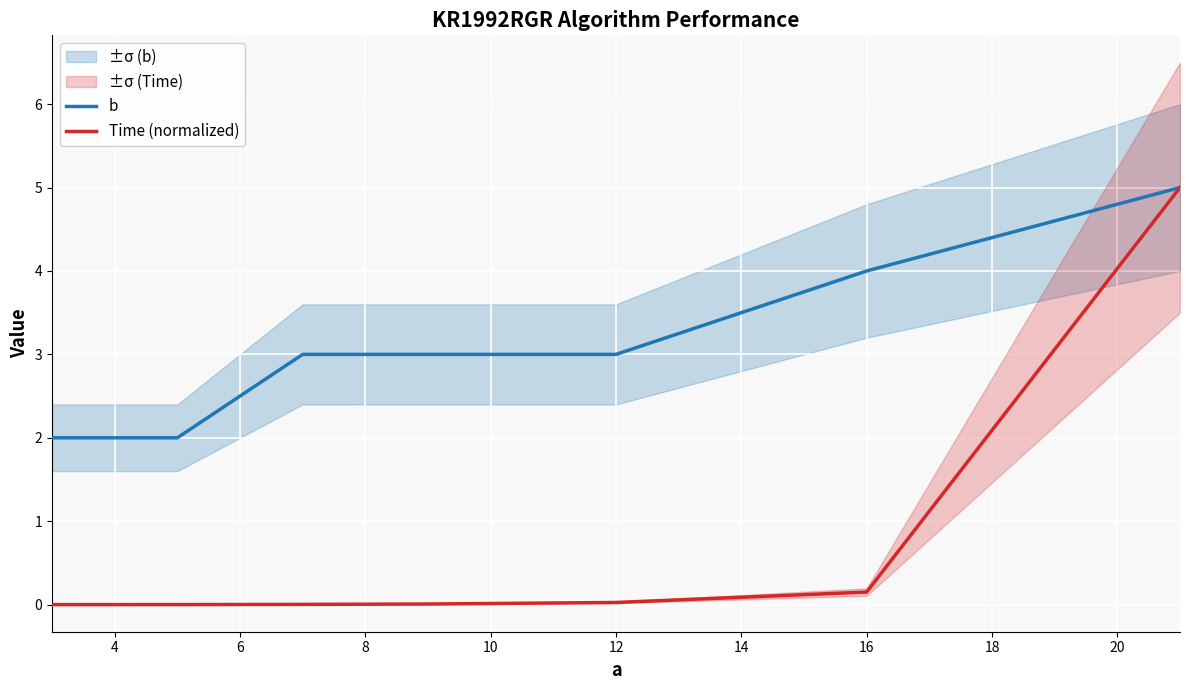

How many lines are shown in the chart?

2